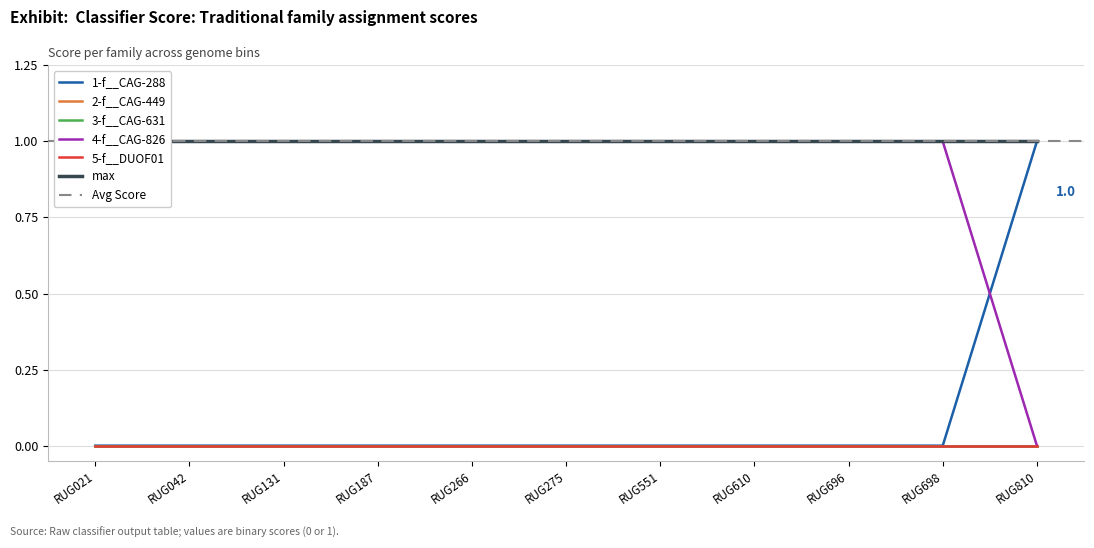

What is the spread (max minus min) of values at RUG551.fasta?

1